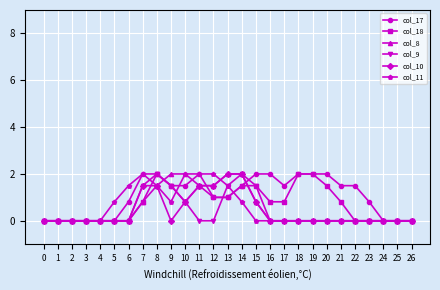

True or false: col_9 has more than 1 points higher than both neighbors.

True